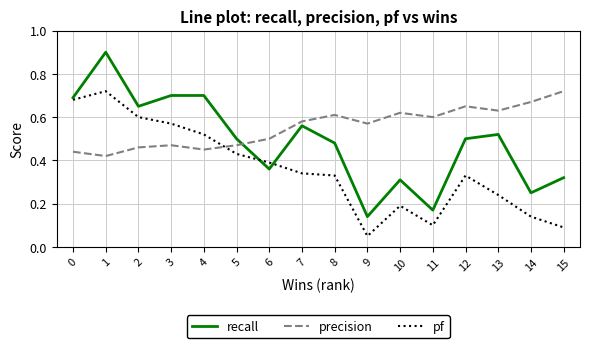

What is the total value across all series at 0?

1.8